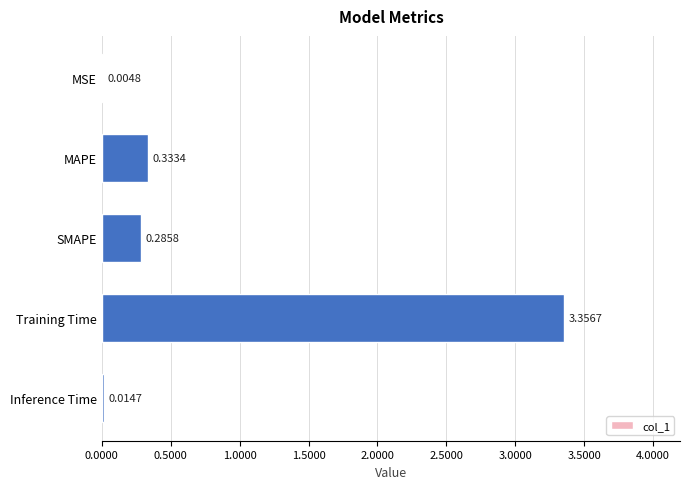

What is the sum of all values?

4.0